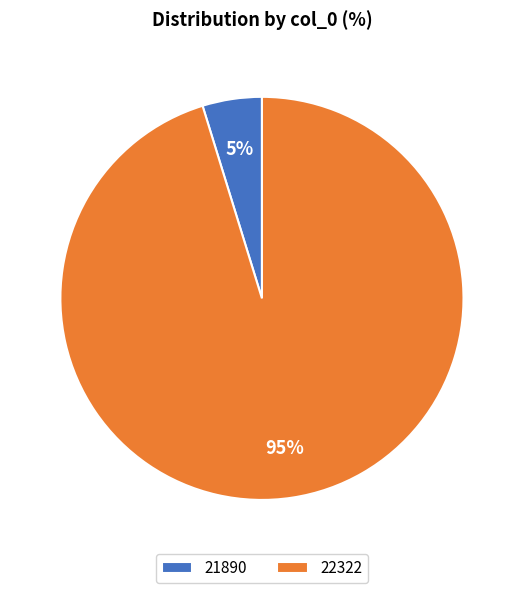

Which category has the smallest portion of the pie?

21890